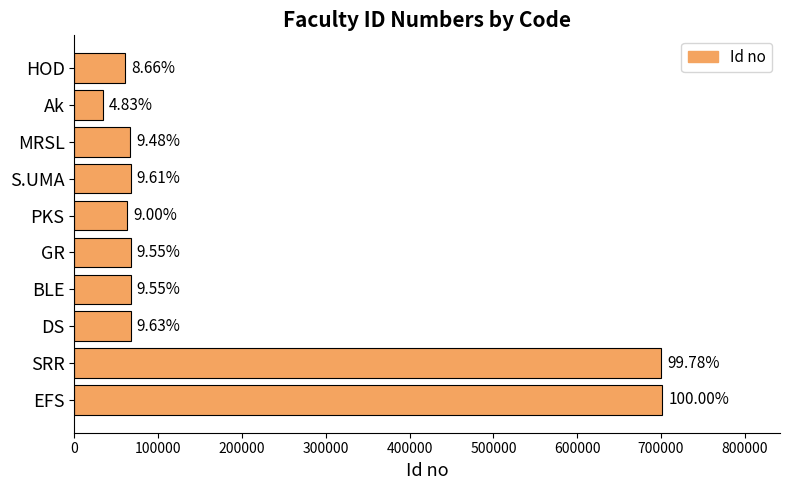

How many bars are there in total?

10